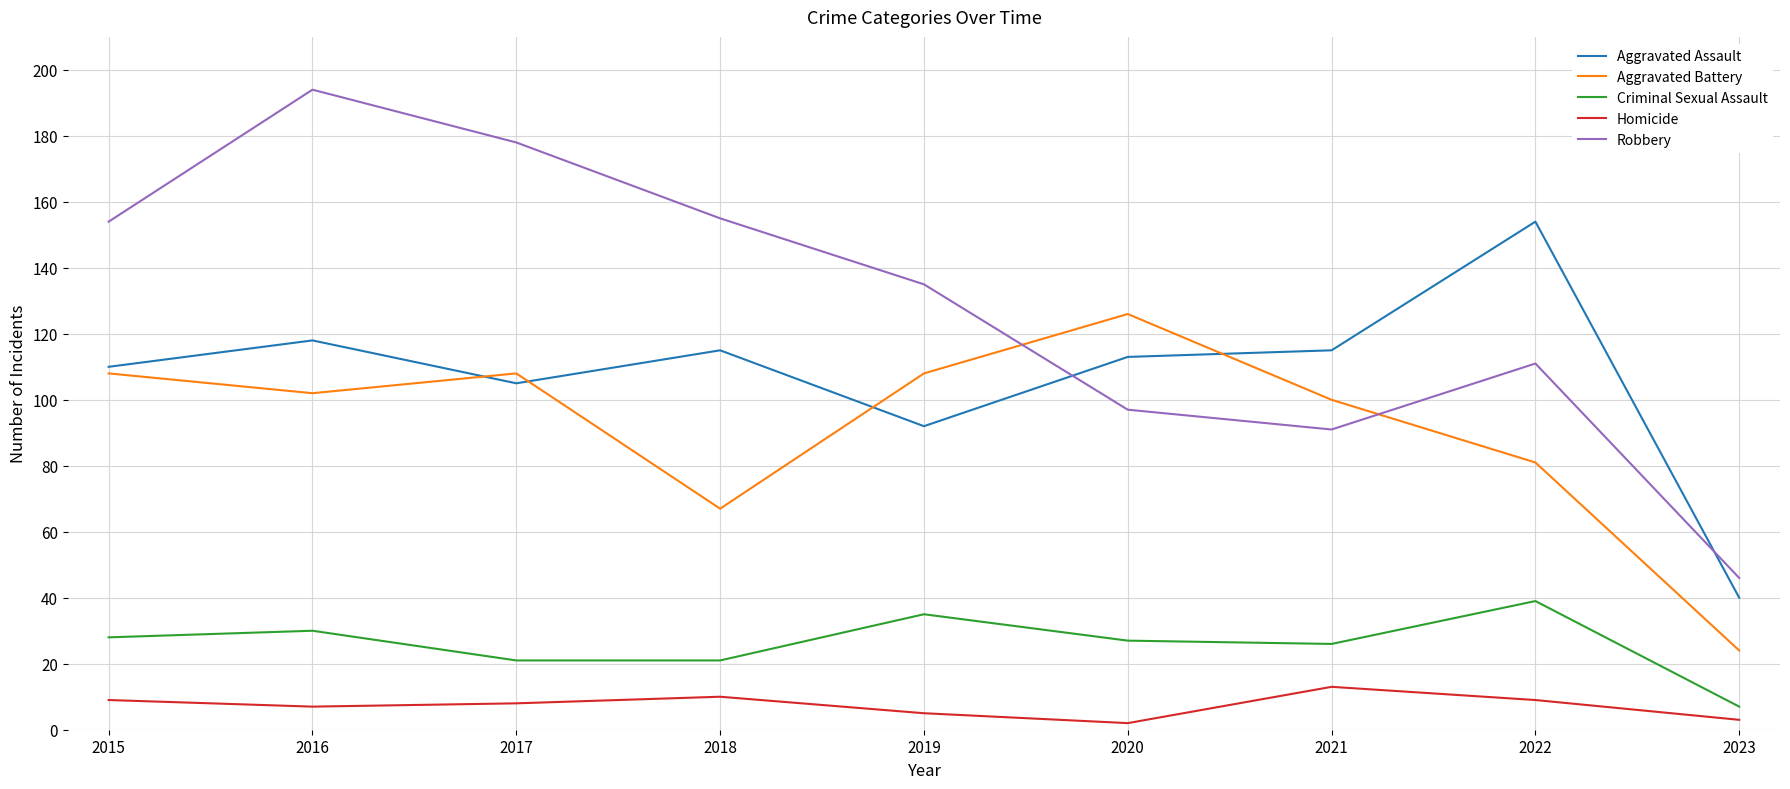

True or false: Homicide has more than 0 points higher than both neighbors.

True